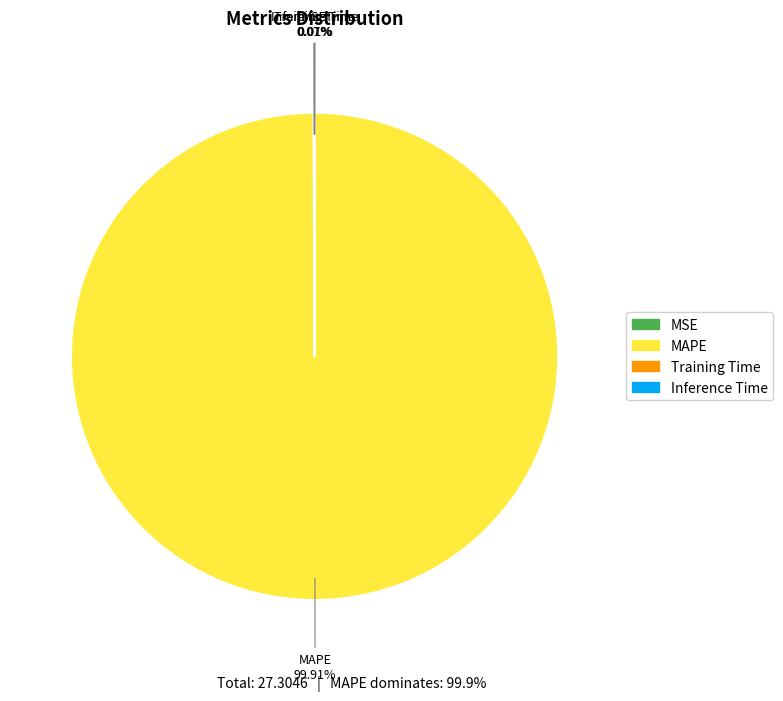

Is it true that MAPE is 100% of the pie?

True